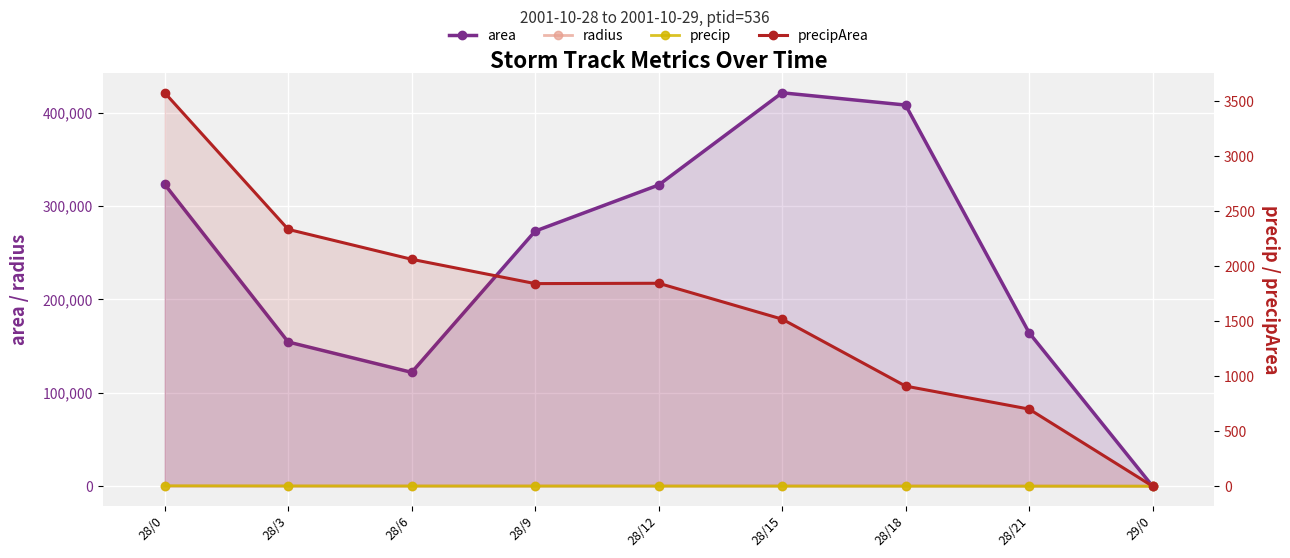

What is the sum of all precip values?

10.5